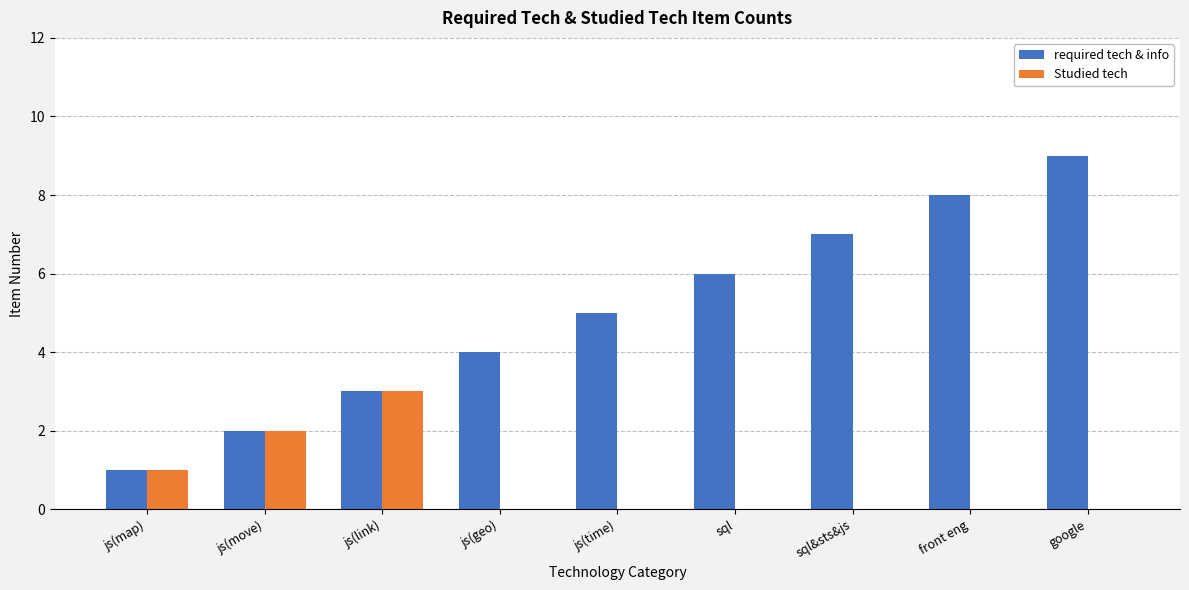

The Studied tech series shows -2 at sql&sts&js. True or false?

False